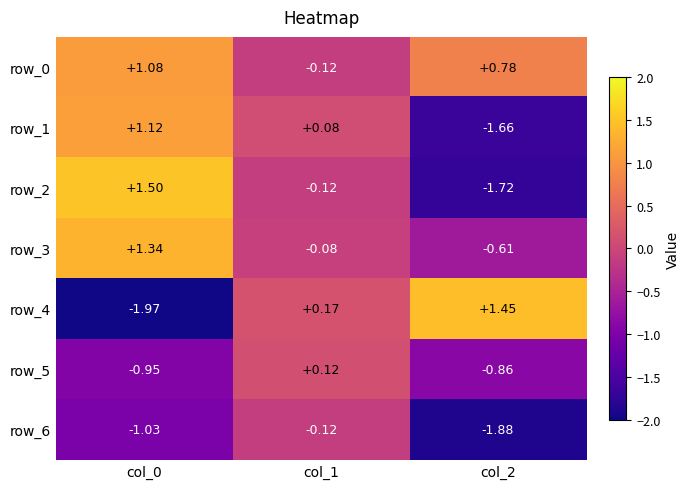

Is the value of row_3 at col_0 greater than the value of row_0 at col_2?

Yes